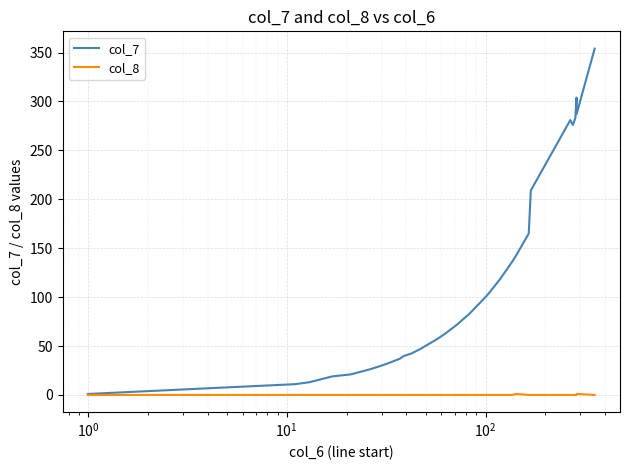

Which series has the largest range (max minus min)?

col_7